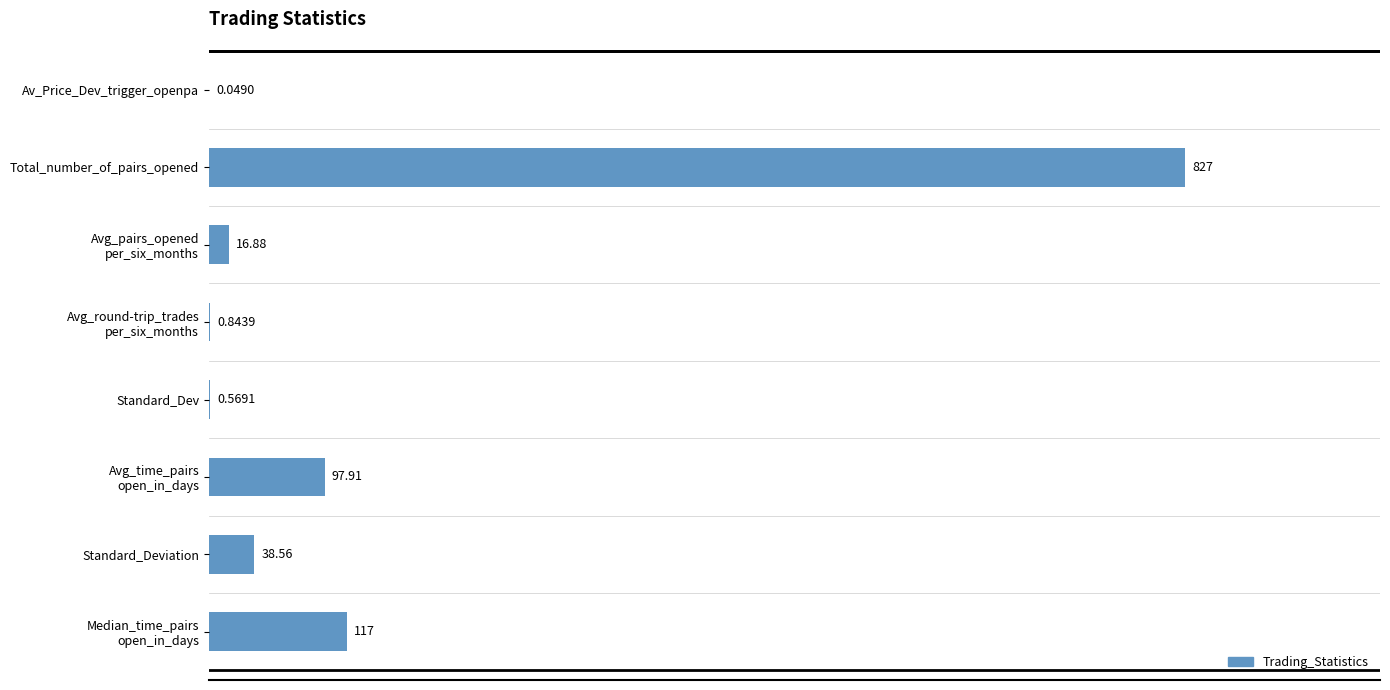

How many distinct data groups are displayed?

1